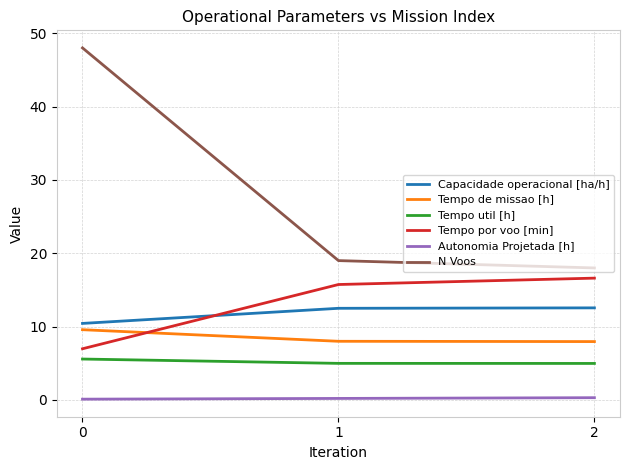

The N Voos series shows 48.0 at 0. True or false?

True